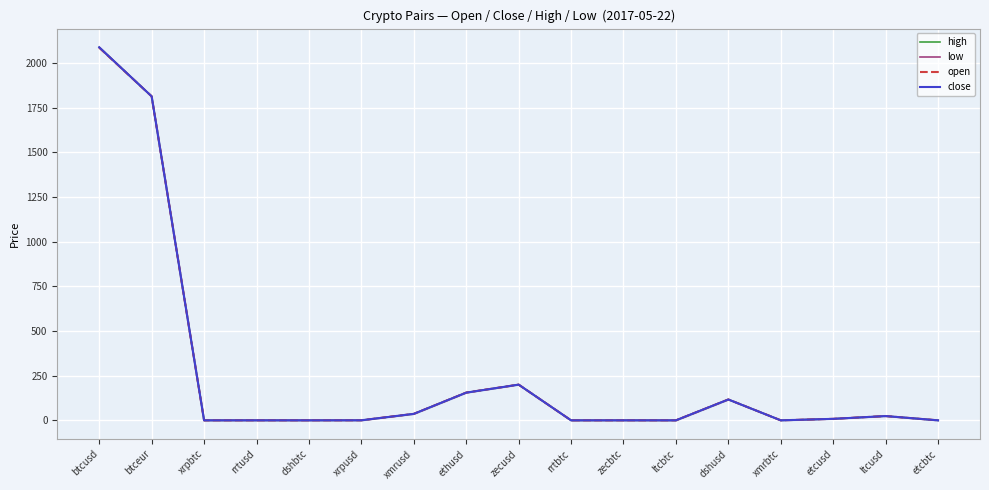

The value of close at zecusd is 333.2. True or false?

False